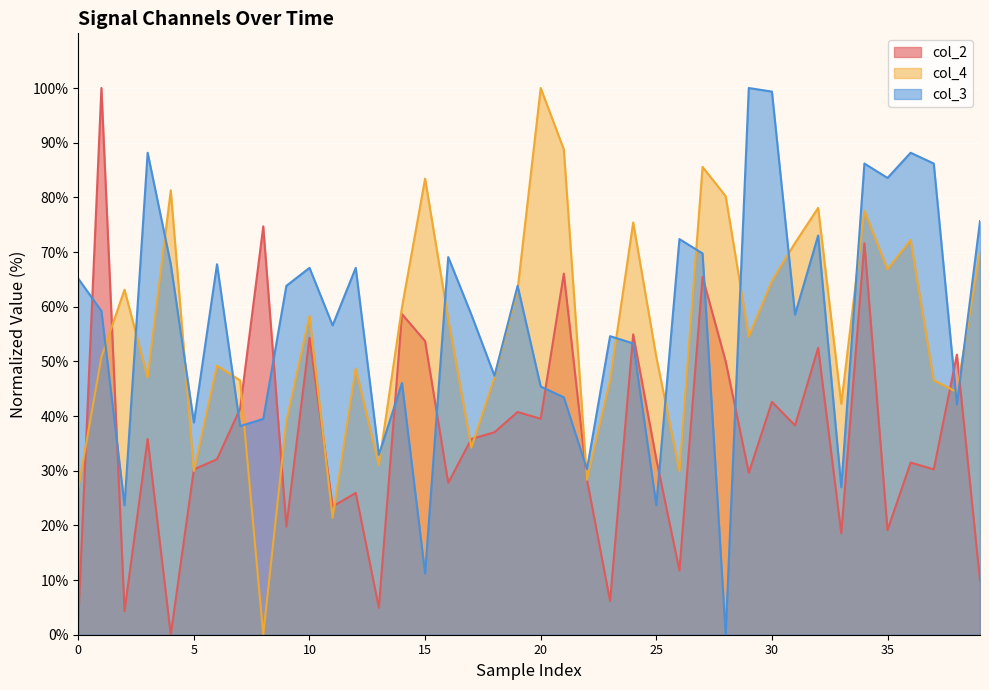

The value of col_3 at 10 is 67.1. True or false?

True